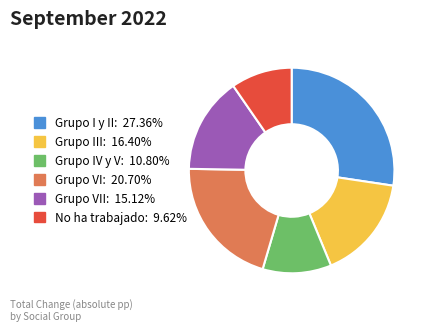

What is the ratio of the value at No ha trabajado: 9.62% to the value at Grupo VI: 20.70%?

0.5